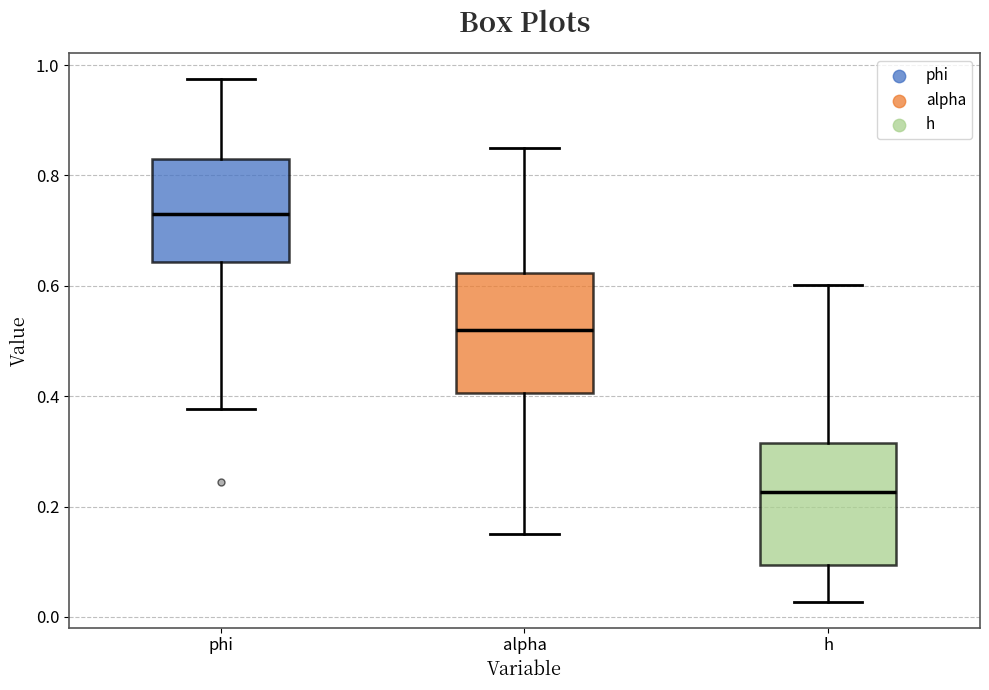

Where does the upper whisker of the box for h end on the y-axis? The values are not printed on the chart, so give them approximately, as read against the axis.

0.60